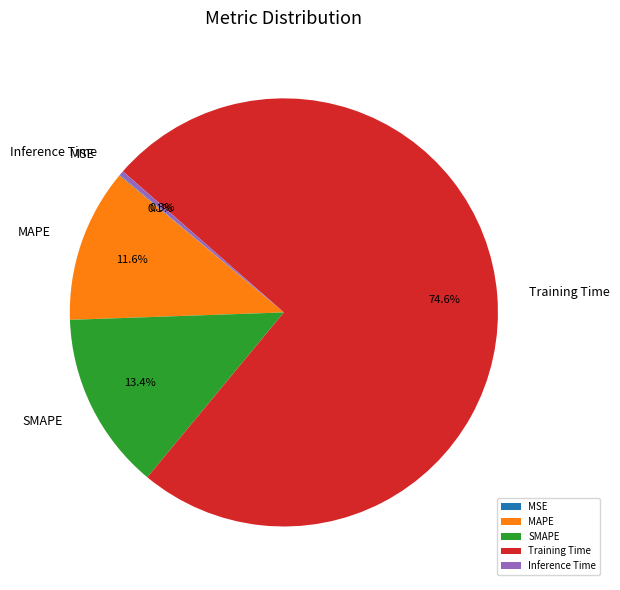

Does any single category account for the majority?

Yes